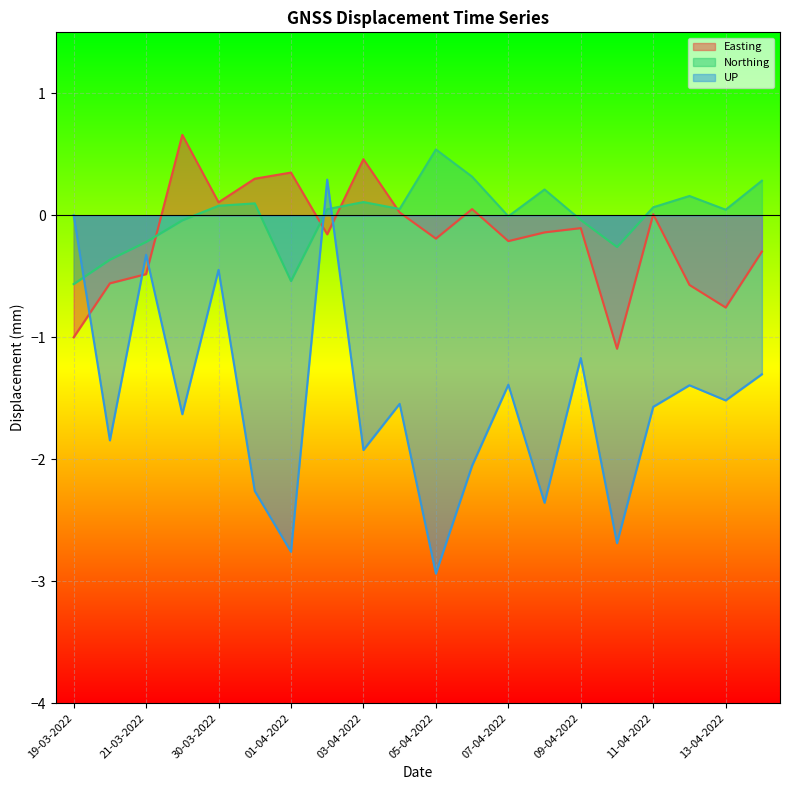

Reading right to left, transcribe all the data shown in this chart.

Easting: 14-04-2022=-0.3	13-04-2022=-0.8	12-04-2022=-0.6	11-04-2022=0.0	10-04-2022=-1.1	09-04-2022=-0.1	08-04-2022=-0.1	07-04-2022=-0.2	06-04-2022=0.1	05-04-2022=-0.2	04-04-2022=0.0	03-04-2022=0.5	02-04-2022=-0.2	01-04-2022=0.4	31-03-2022=0.3	30-03-2022=0.1	29-03-2022=0.7	21-03-2022=-0.5	20-03-2022=-0.6	19-03-2022=-1.0
Northing: 14-04-2022=0.3	13-04-2022=0.0	12-04-2022=0.2	11-04-2022=0.1	10-04-2022=-0.3	09-04-2022=-0.0	08-04-2022=0.2	07-04-2022=-0.0	06-04-2022=0.3	05-04-2022=0.5	04-04-2022=0.1	03-04-2022=0.1	02-04-2022=0.0	01-04-2022=-0.5	31-03-2022=0.1	30-03-2022=0.1	29-03-2022=-0.0	21-03-2022=-0.2	20-03-2022=-0.4	19-03-2022=-0.6
UP: 14-04-2022=-1.3	13-04-2022=-1.5	12-04-2022=-1.4	11-04-2022=-1.6	10-04-2022=-2.7	09-04-2022=-1.2	08-04-2022=-2.4	07-04-2022=-1.4	06-04-2022=-2.1	05-04-2022=-2.9	04-04-2022=-1.5	03-04-2022=-1.9	02-04-2022=0.3	01-04-2022=-2.8	31-03-2022=-2.3	30-03-2022=-0.4	29-03-2022=-1.6	21-03-2022=-0.3	20-03-2022=-1.8	19-03-2022=0.0